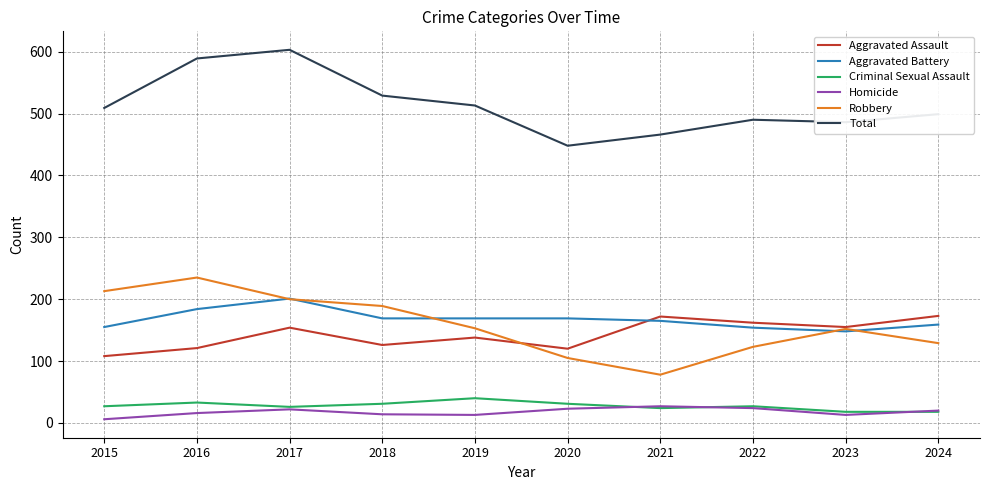

Which series changed the most between 2015 and 2020?

Robbery